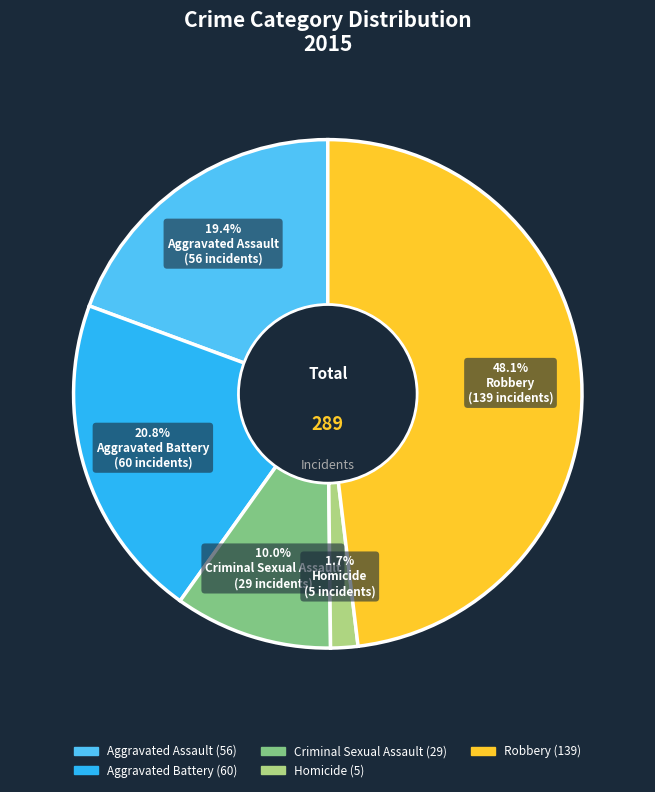

Is it true that Criminal Sexual Assault is 1% of the pie?

False